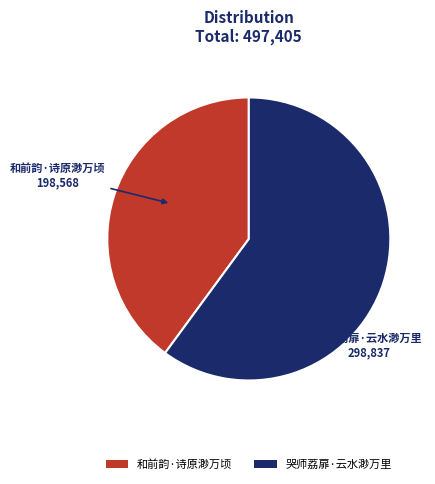

What is the ratio of the value at 哭师荔扉·云水渺万里 to the value at 和前韵·诗原渺万顷?

1.5